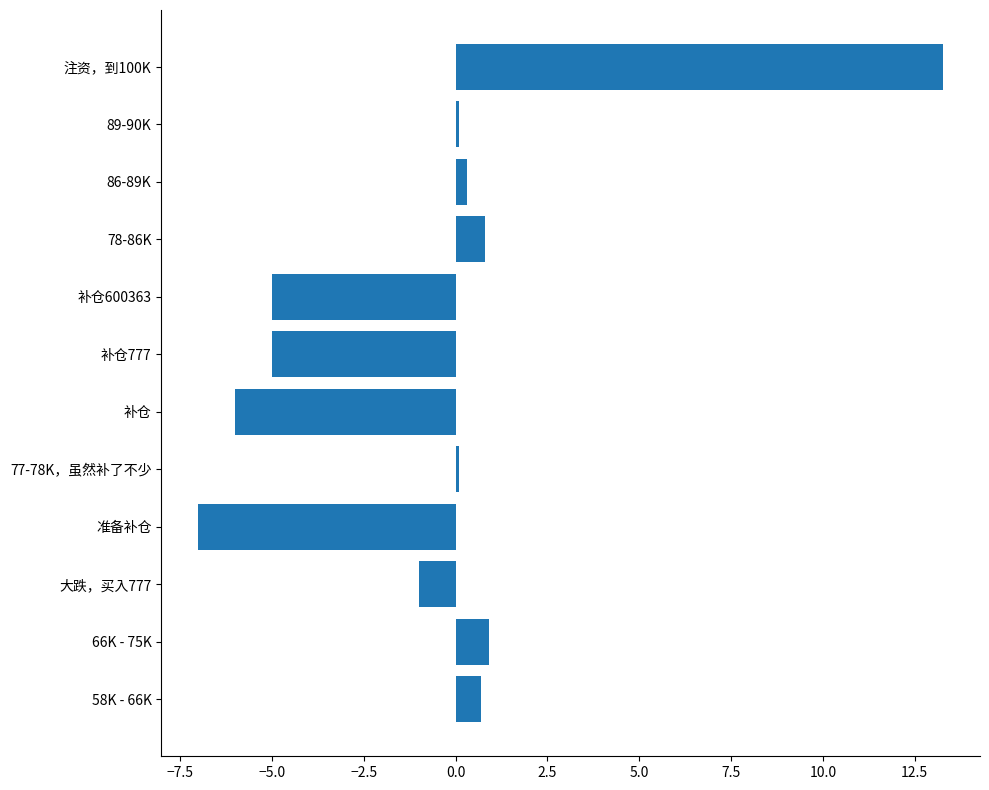

What is the difference between the values at 大跌，买入777 and 补仓600363?

4.0